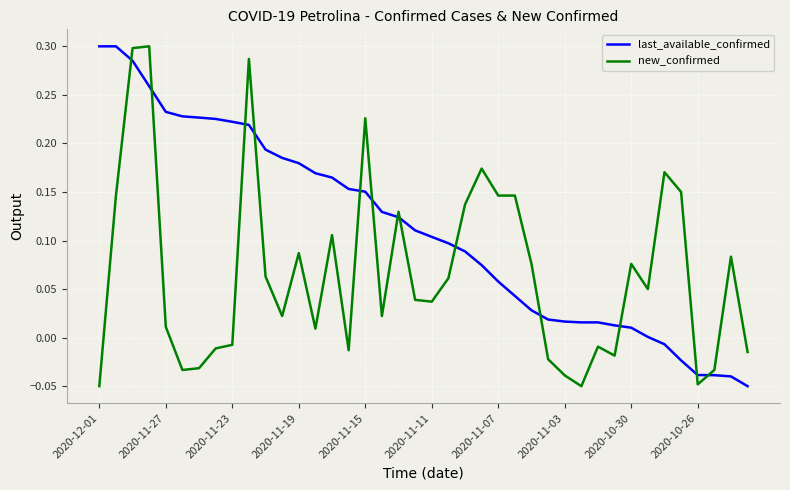

List the series in order of their overall mean, highest first.

last_available_confirmed, new_confirmed